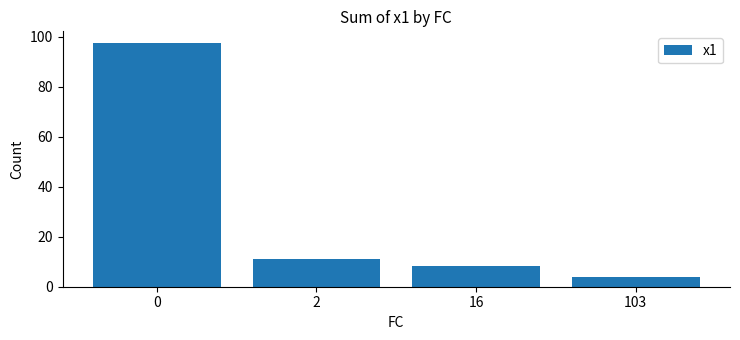

What is the ratio of the value at 103 to the value at 16?

0.5